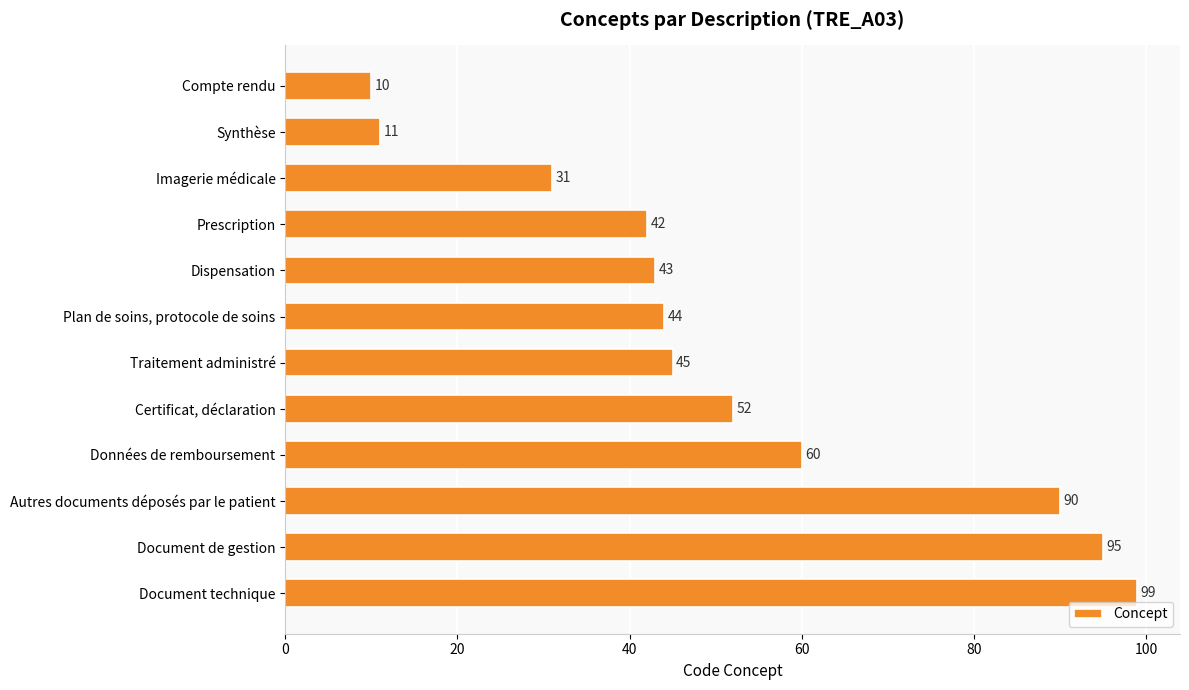

What is the sum of all values?

622